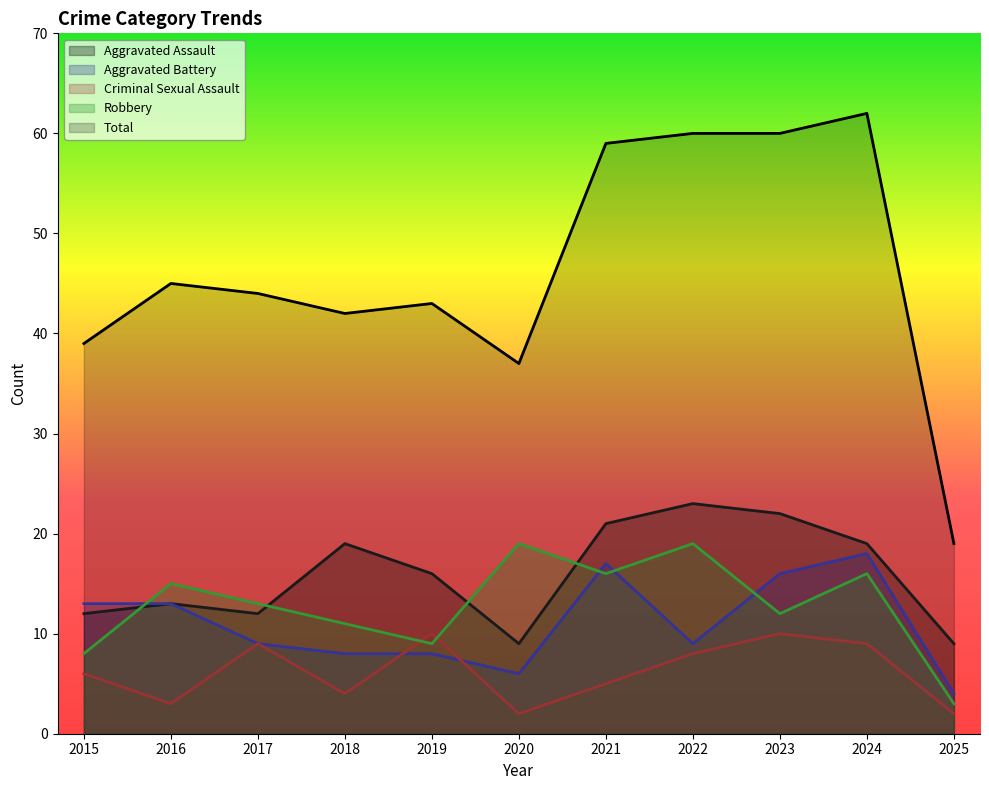

Does the chart have visible grid lines?

No